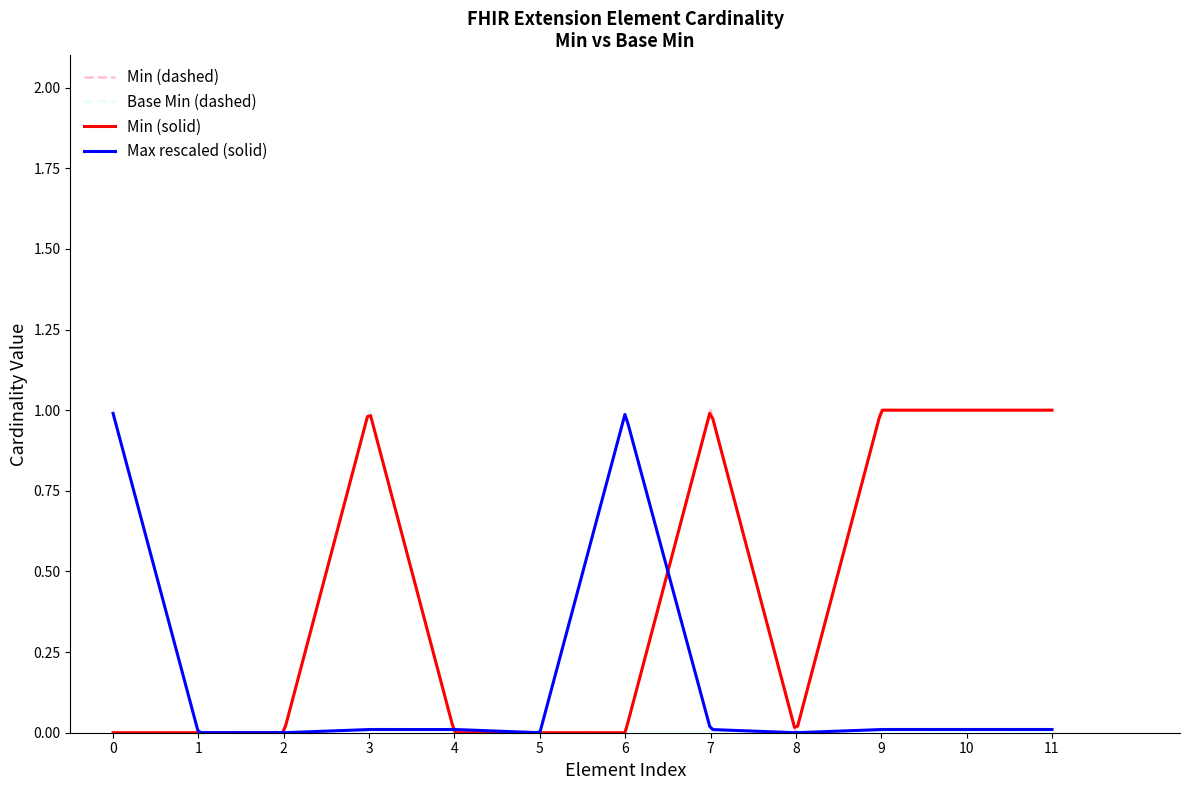

The value of Base Min (dashed) at 7 is 1. True or false?

False